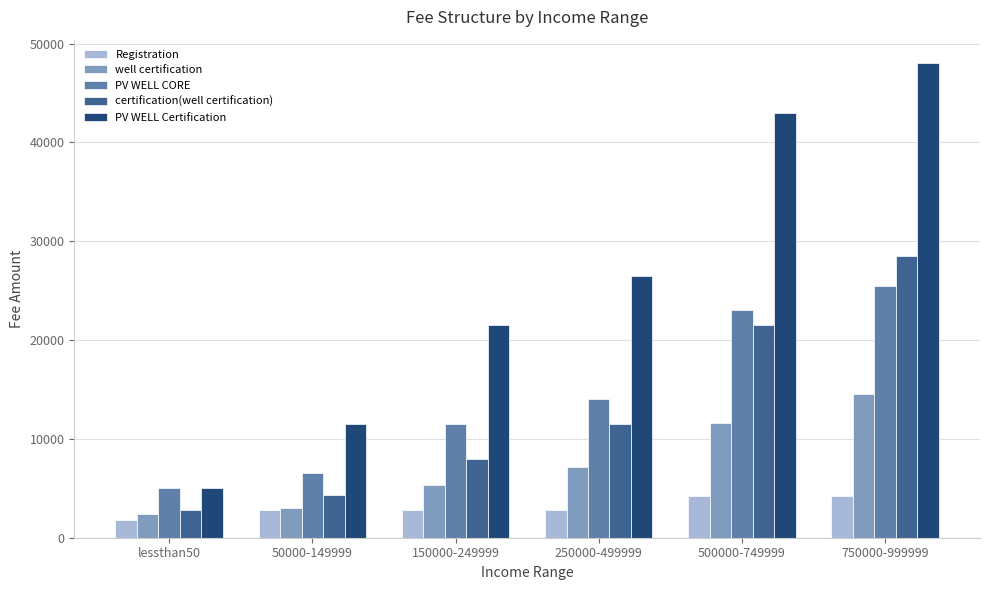

Which series has the largest total across all categories?

PV WELL Certification